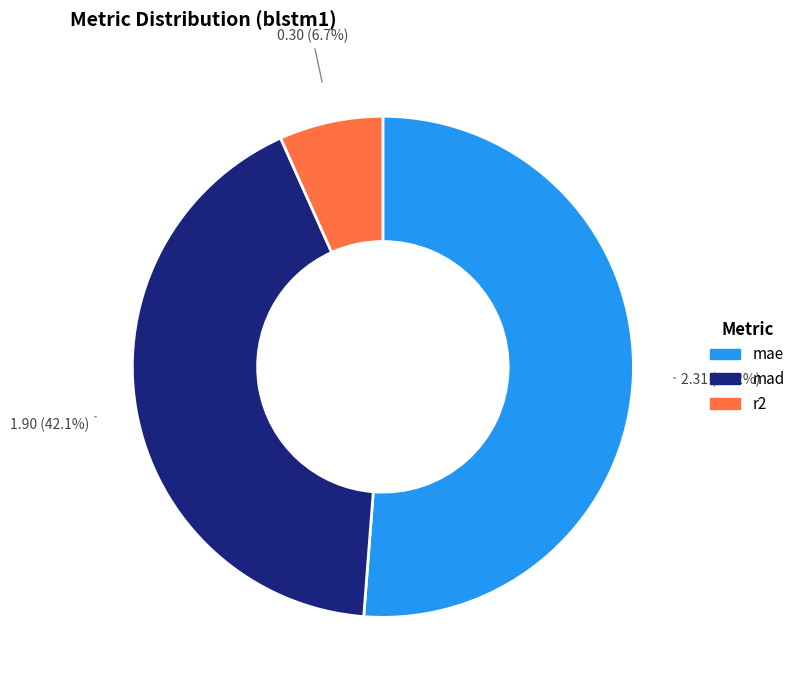

What percentage is the r2 slice, to the nearest percent?

7%